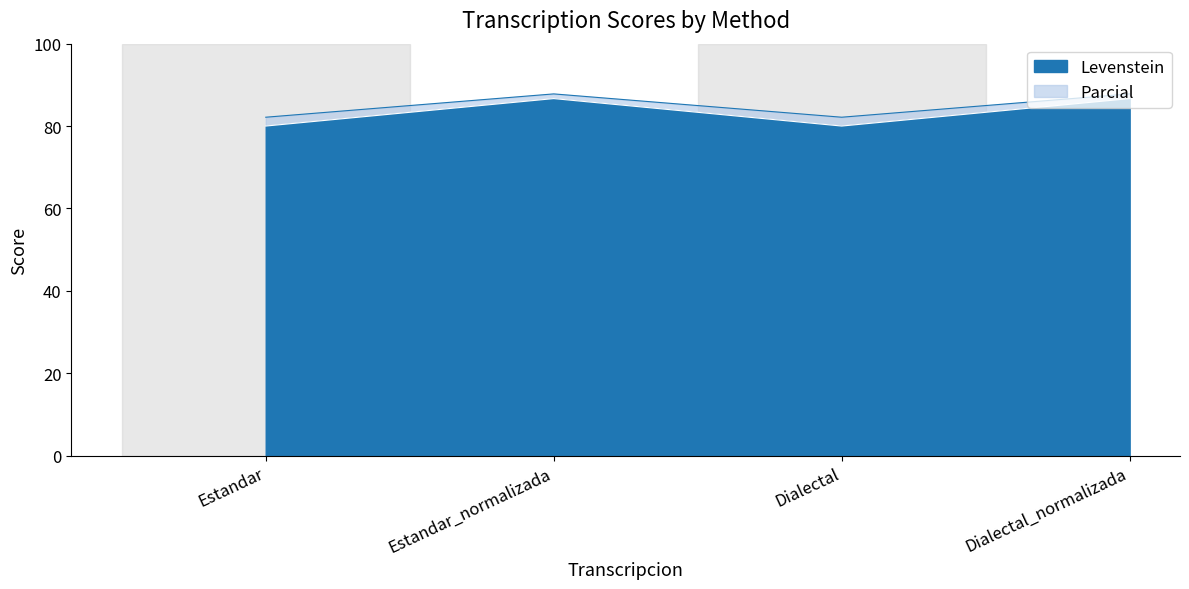

Which series changed the most between Estandar and Dialectal_normalizada?

Levenstein